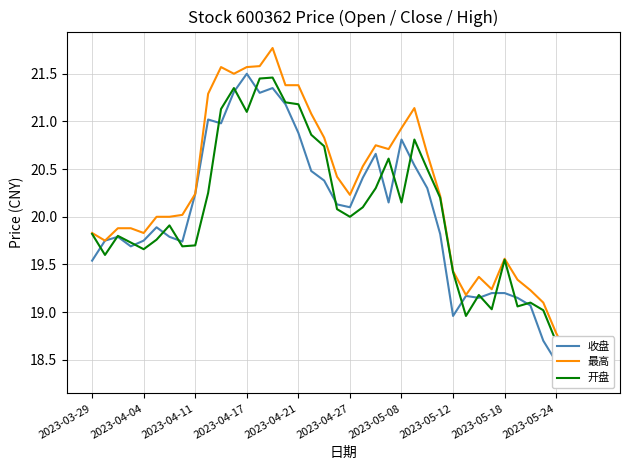

Which series changed the most between 33 and 36?

收盘